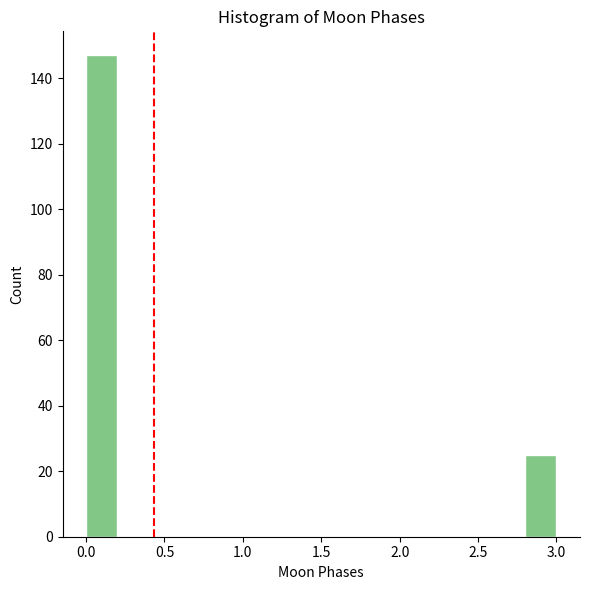

Reading left to right, transcribe this chart: for each bar, give the range it covers on the x-axis and its height. The values are not printed on the chart, so give them approximately, as read against the axis.

0.0 to 0.2: 148
0.2 to 0.4: 0
0.4 to 0.6: 0
0.6 to 0.8: 0
0.8 to 1.0: 0
1.0 to 1.2: 0
1.2 to 1.4: 0
1.4 to 1.6: 0
1.6 to 1.8: 0
1.8 to 2.0: 0
2.0 to 2.2: 0
2.2 to 2.4: 0
2.4 to 2.6: 0
2.6 to 2.8: 0
2.8 to 3.0: 26